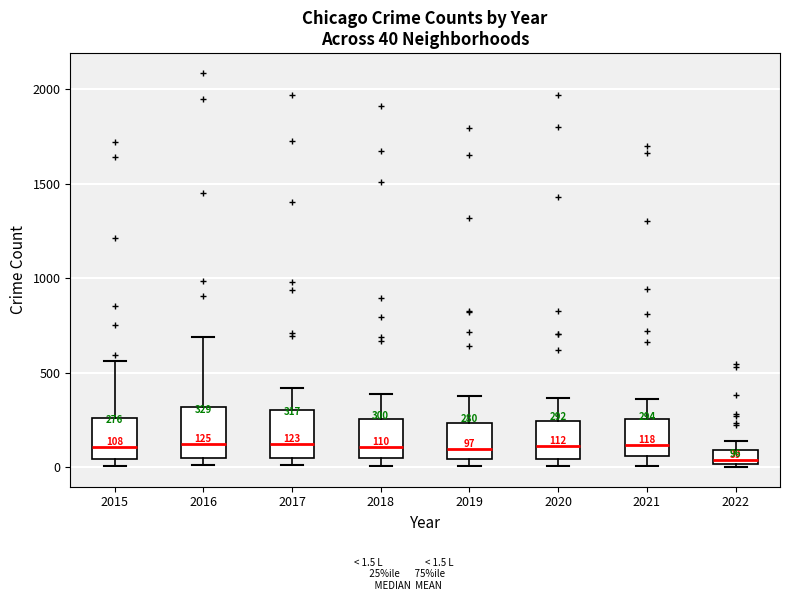

Which box has the lowest median line?

2022